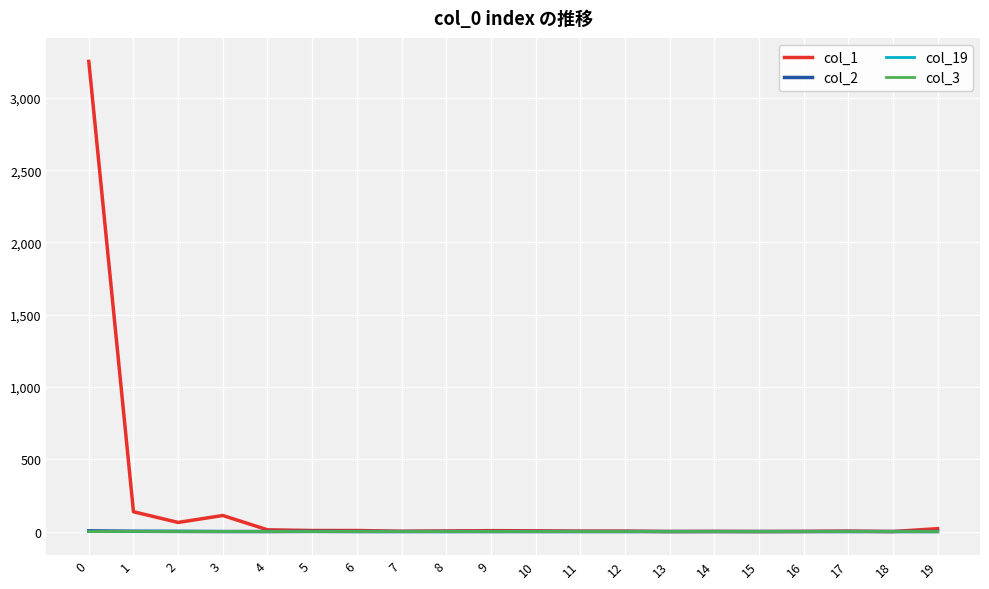

Which series has the widest spread of values?

col_1